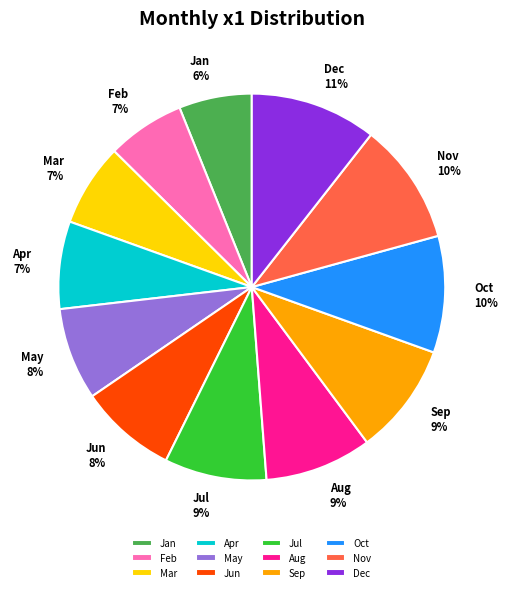

Which has a higher value, Jul or Mar?

Jul